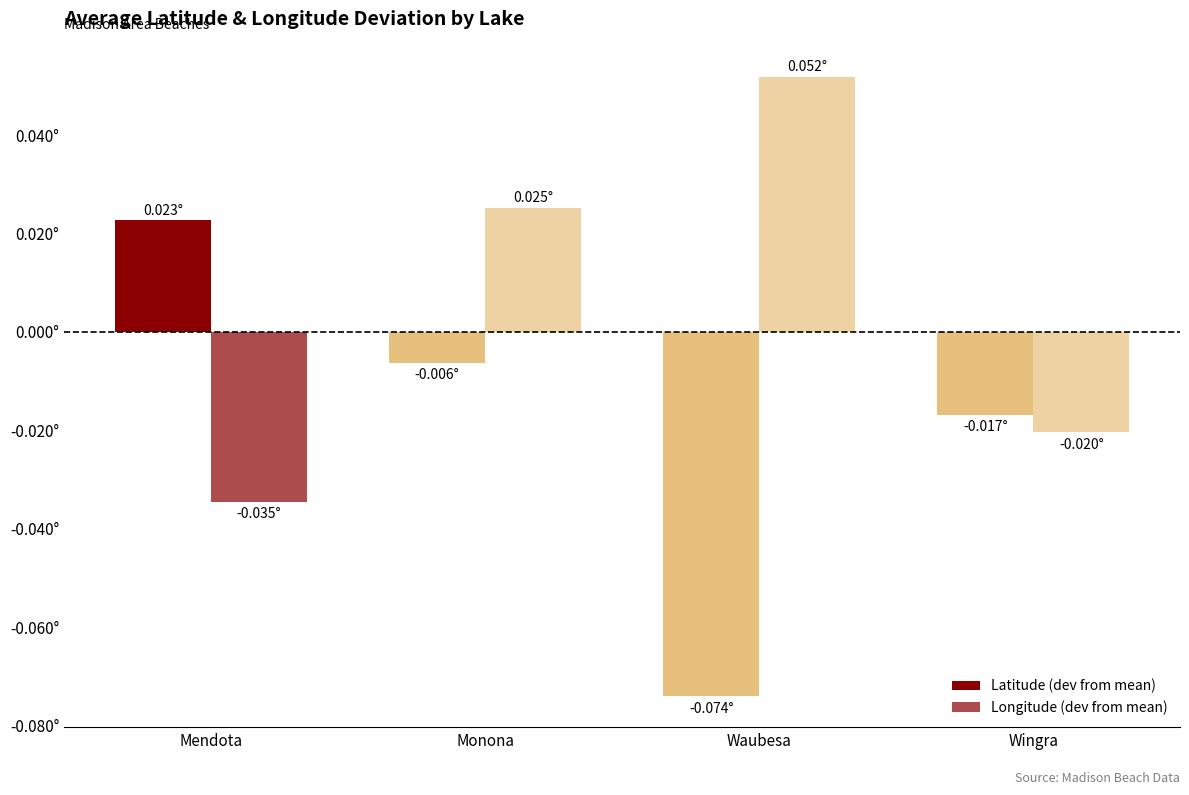

Are the bars grouped side by side (vs. stacked)?

Yes